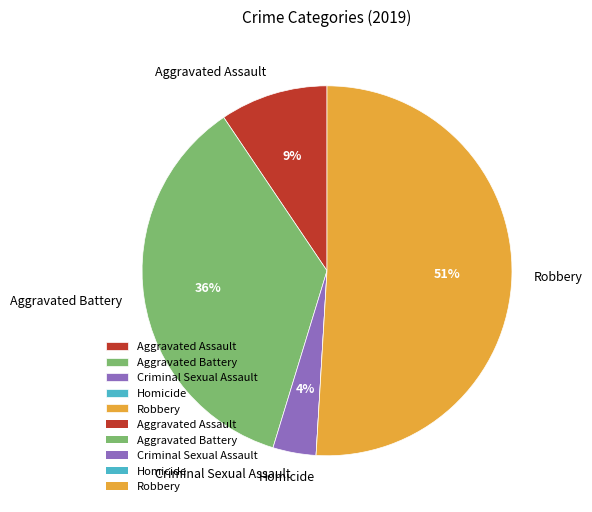

True or false: Robbery accounts for 51% of the total.

True